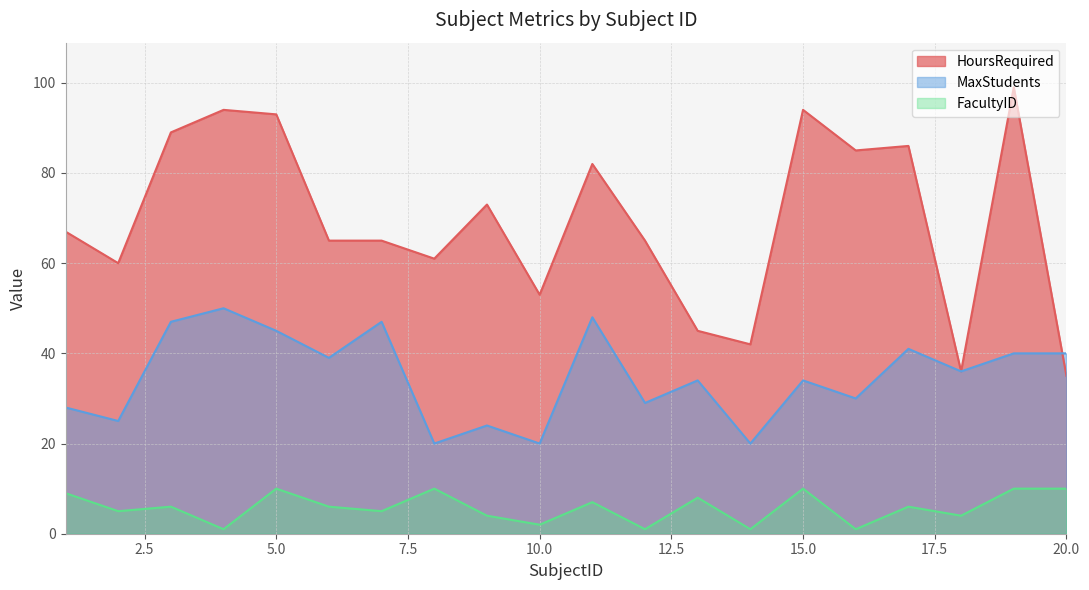

True or false: HoursRequired has more than 2 interior local peaks.

True